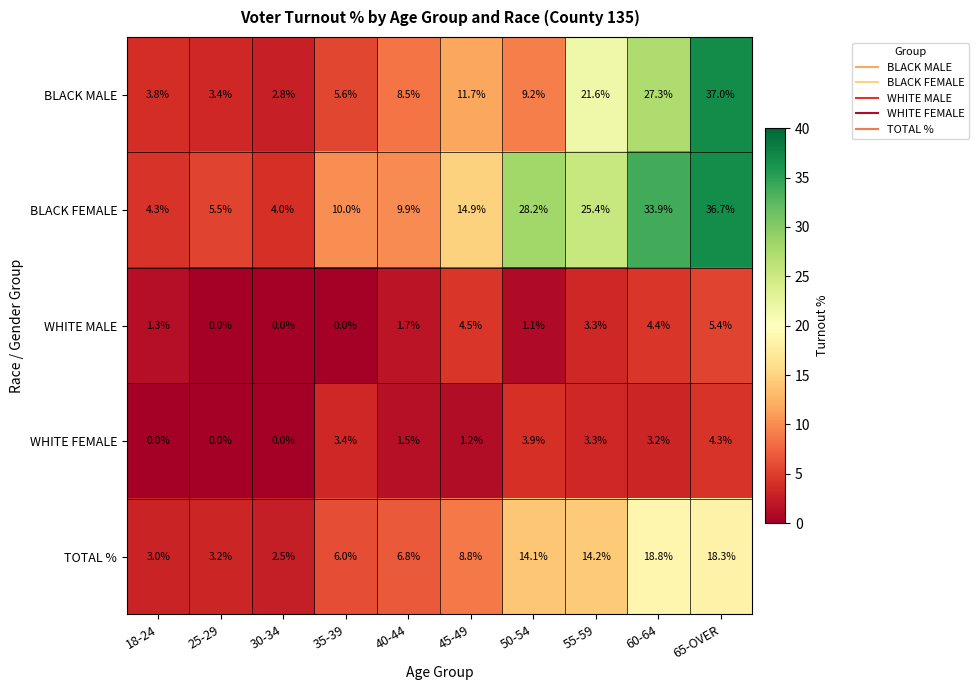

What is the maximum value shown in the chart?

37.0